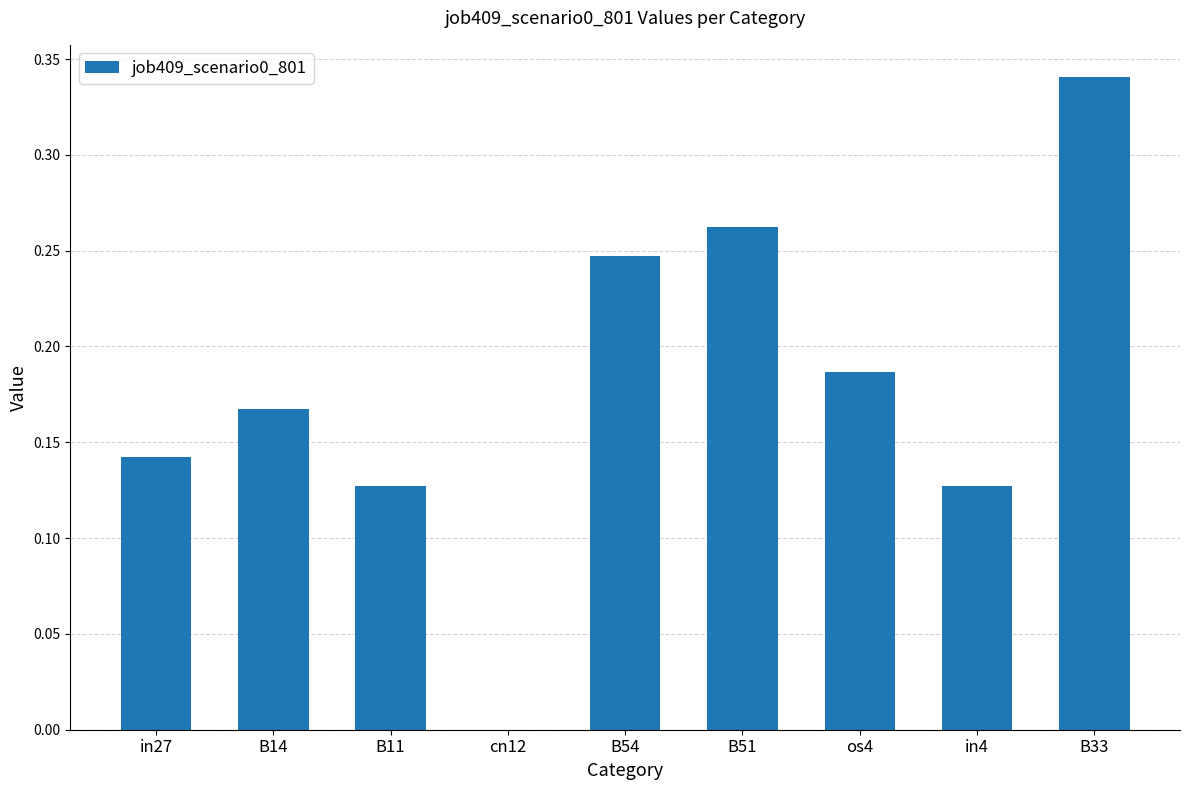

What is the change in value from B14 to B54?

+0.1